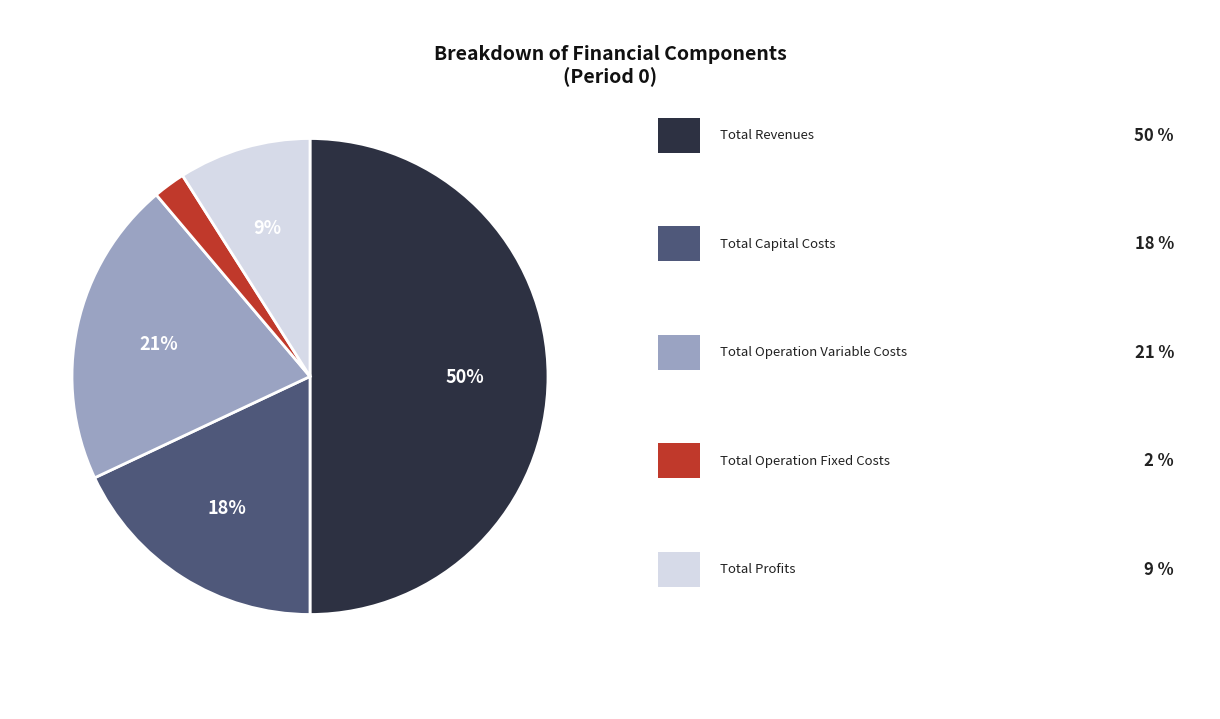

To the nearest percent, what is the average slice percentage?

20%